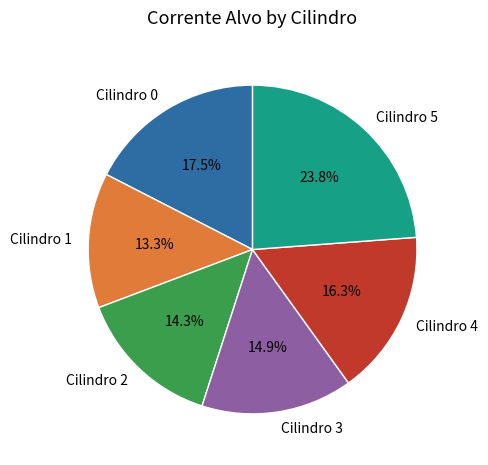

Is there any slice that represents more than half of the pie?

No